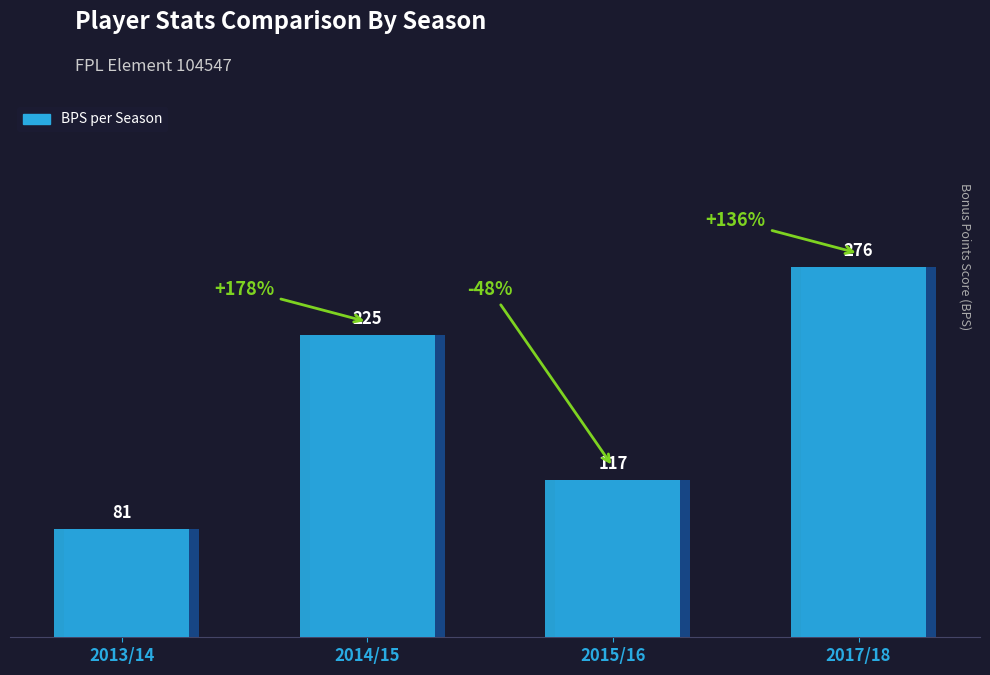

How many data points in bps are above 225?

1